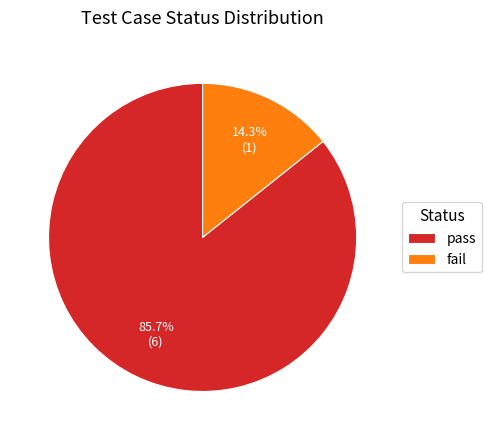

Approximately how many times larger is the value at pass compared to fail?

6.0